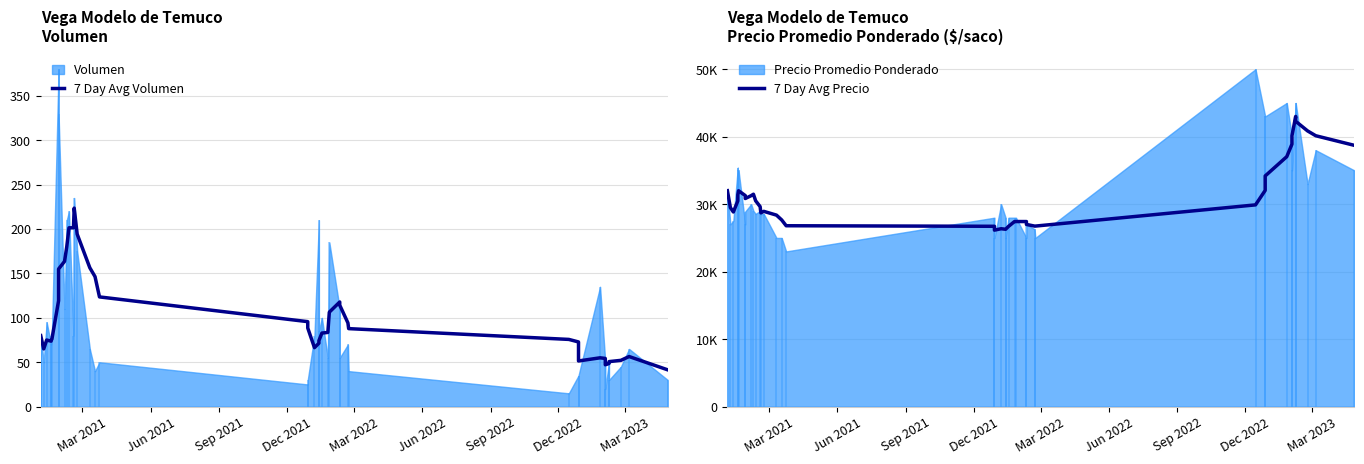

Which series has the largest total across all categories?

7 Day Avg Precio